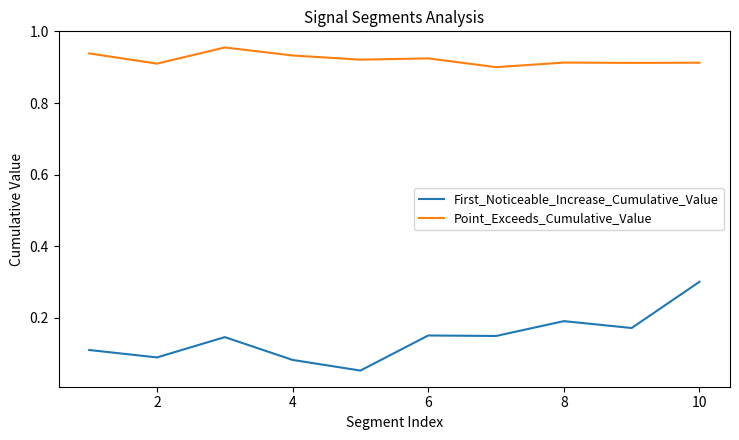

Does the chart have visible grid lines?

No